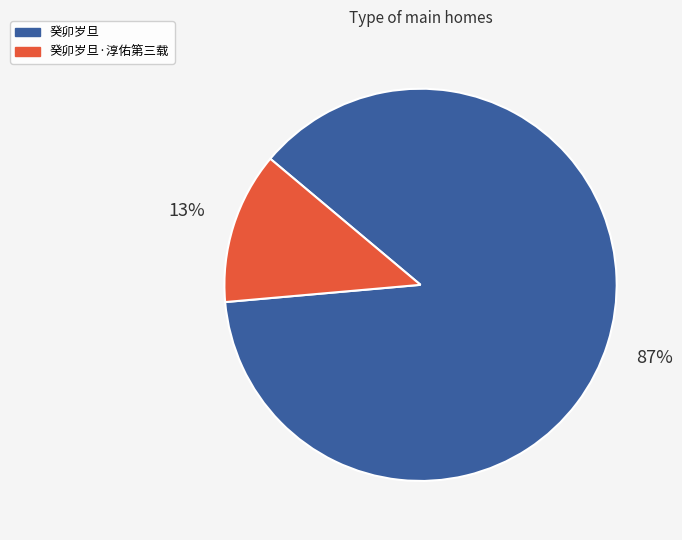

Rank the categories by value from lowest to highest.

癸卯岁旦·淳佑第三载, 癸卯岁旦